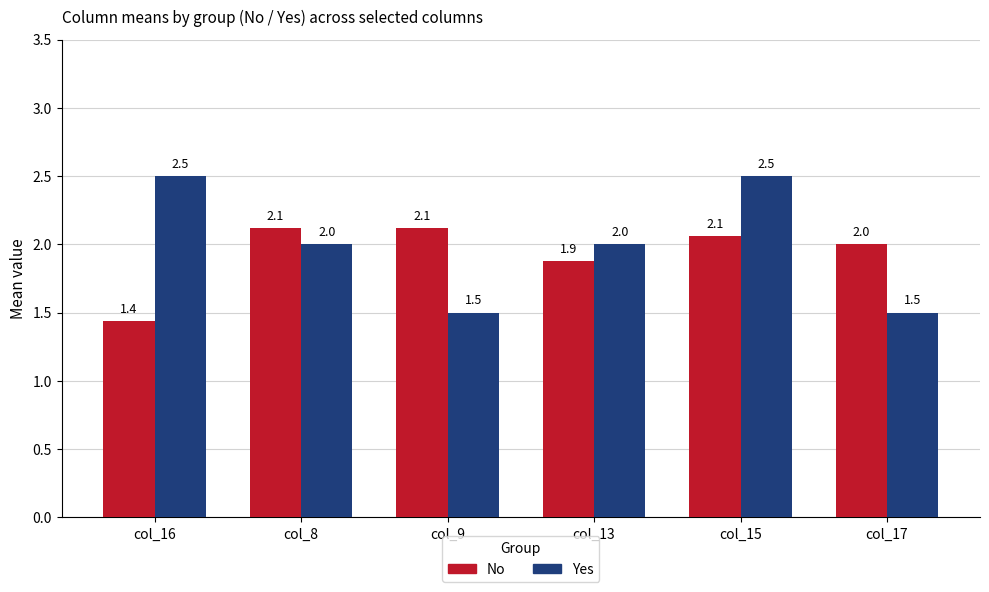

Which series has the largest total across all categories?

Yes